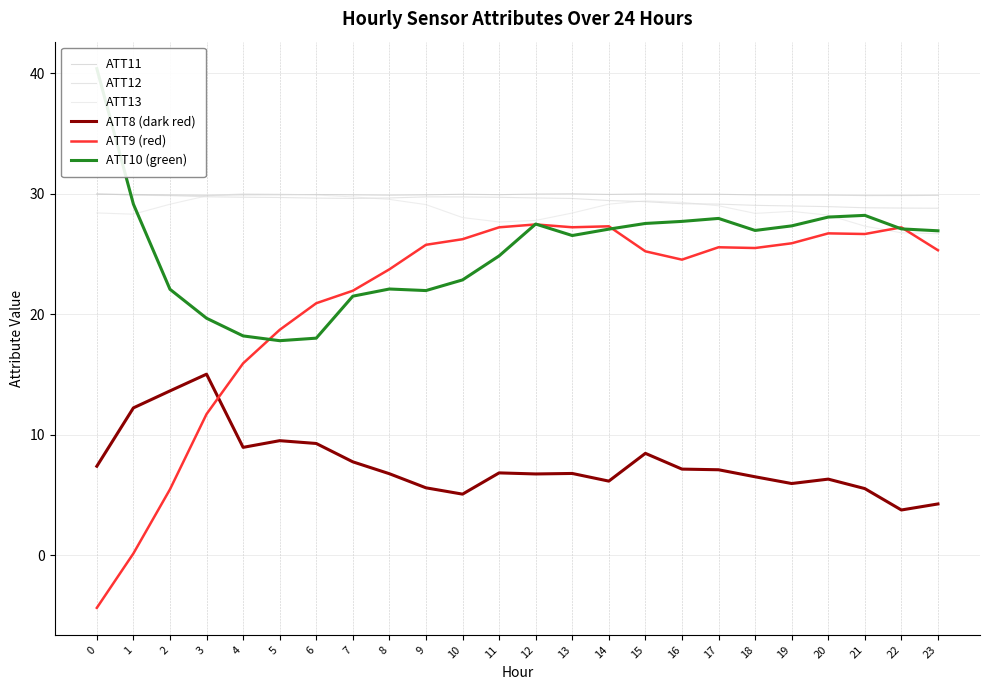

What are all the series names shown in the legend?

ATT11, ATT12, ATT13, ATT8 (dark red), ATT9 (red), ATT10 (green)